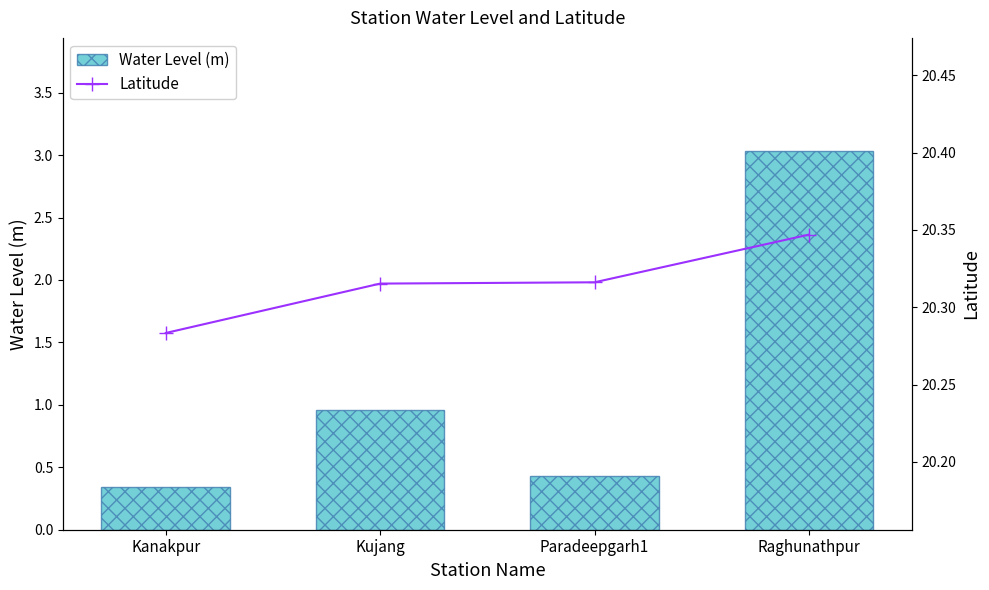

What is the total value across all series at Paradeepgarh1?

20.7